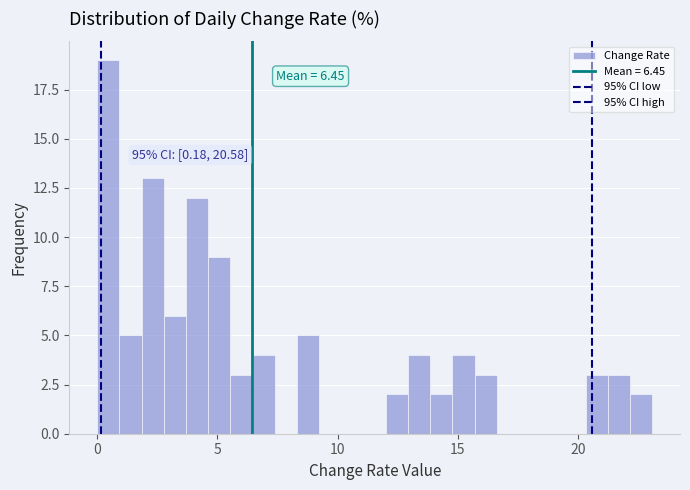

Read against the x-axis, roughly where is the centre of the tallest bar?

0.5